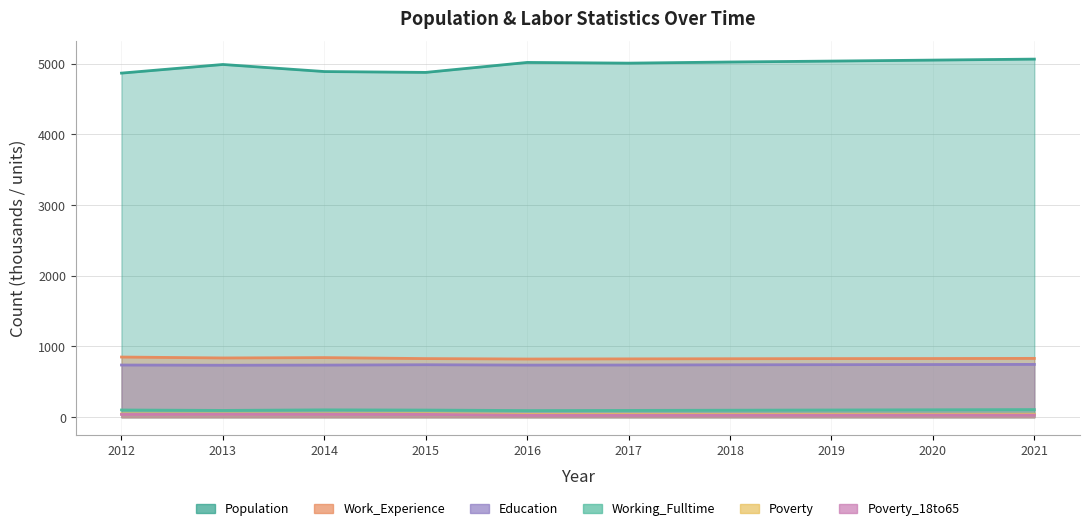

Which label corresponds to the smallest value in the chart?

2016